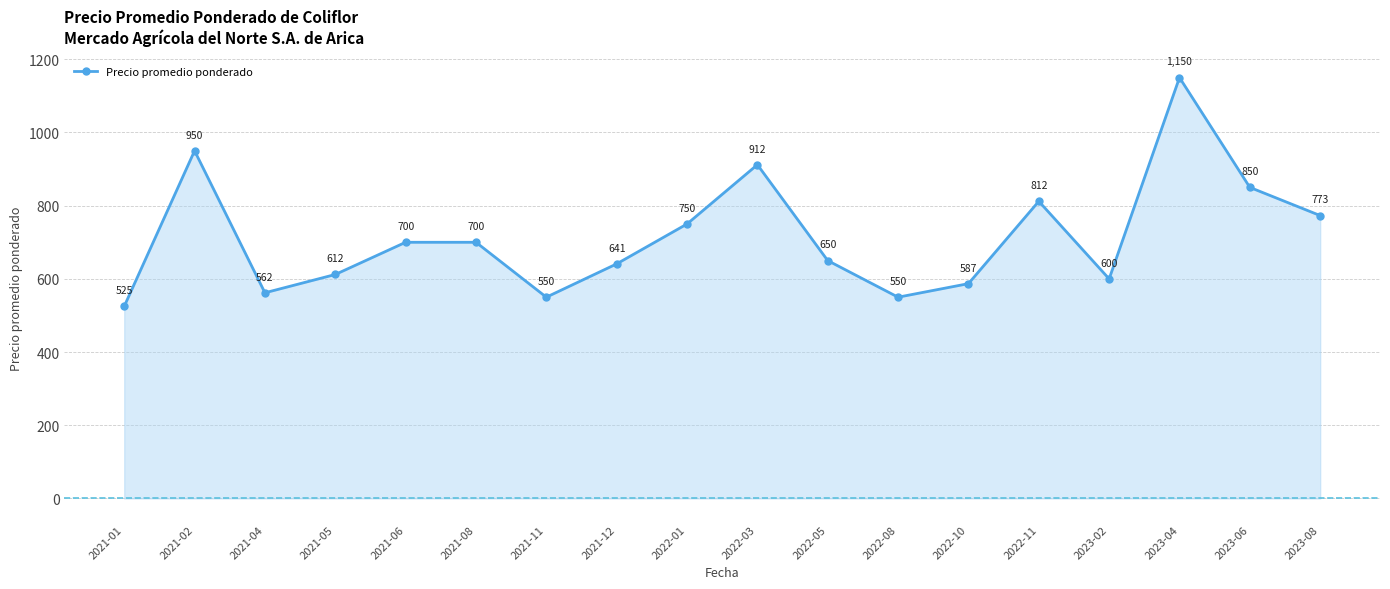

Which label corresponds to the smallest value in the chart?

2021-01